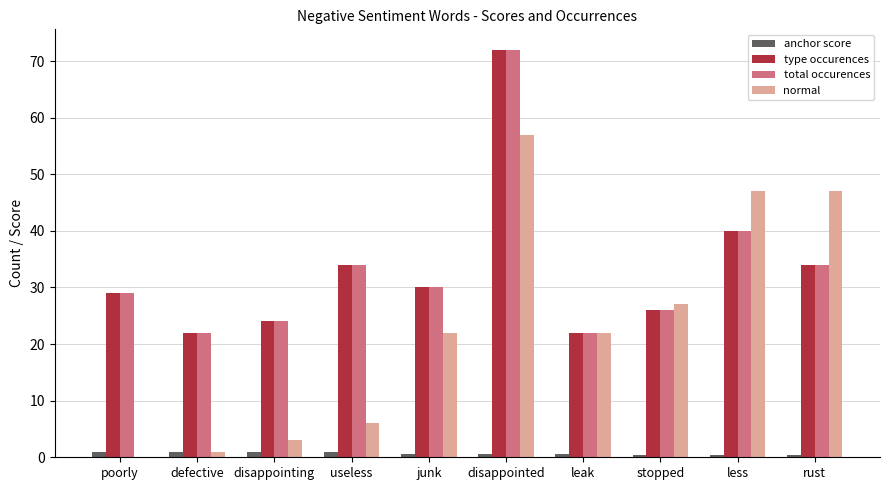

Does the chart contain stacked bars?

No